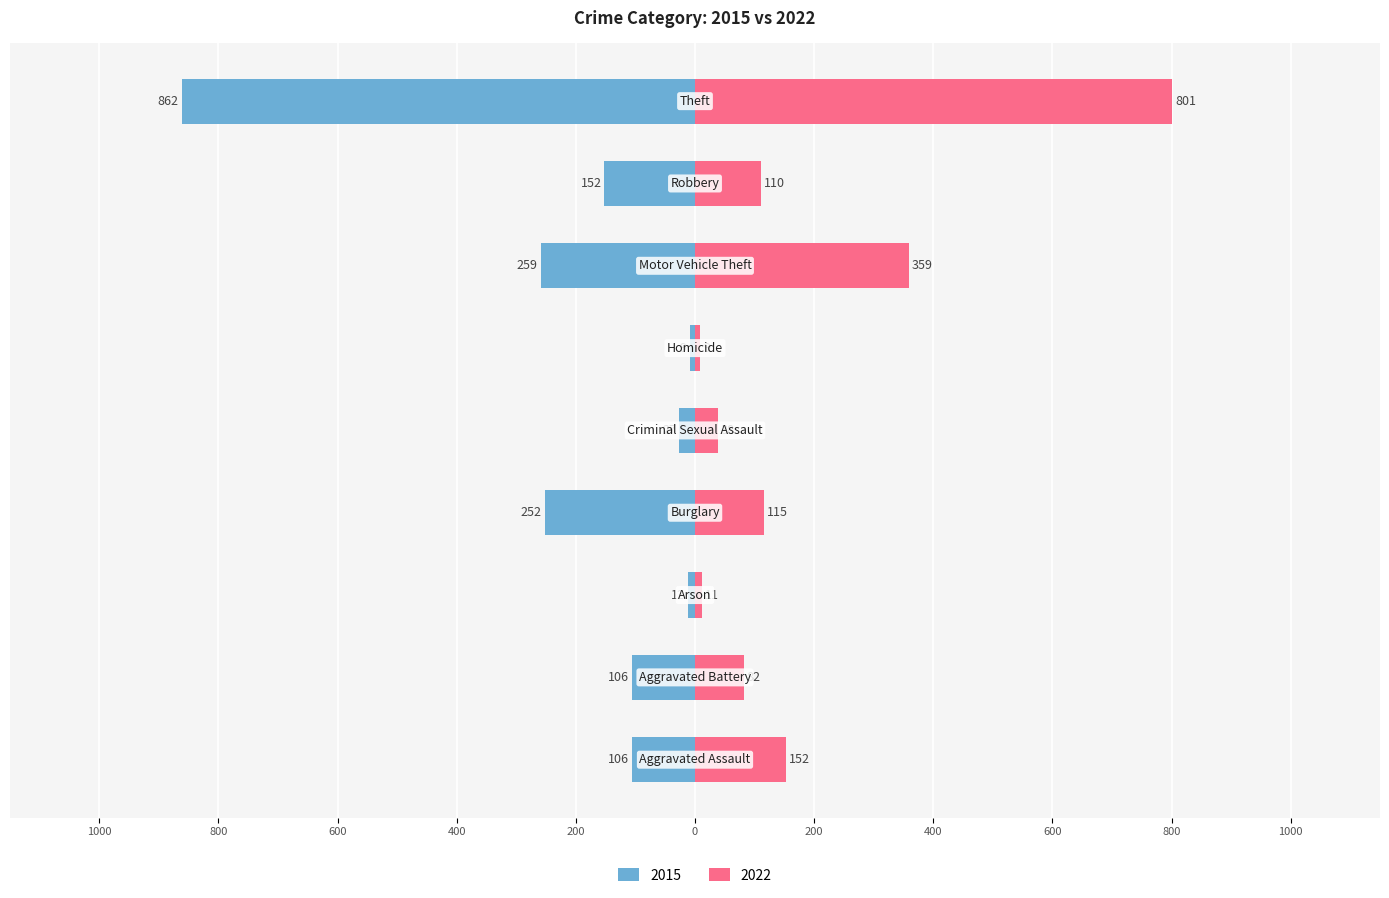

Reading left to right, transcribe all the data shown in this chart.

2015: Aggravated Assault=-106	Aggravated Battery=-106	Arson=-12	Burglary=-252	Criminal Sexual Assault=-27	Homicide=-9	Motor Vehicle Theft=-259	Robbery=-152	Theft=-862
2022: Aggravated Assault=152	Aggravated Battery=82	Arson=11	Burglary=115	Criminal Sexual Assault=38	Homicide=9	Motor Vehicle Theft=359	Robbery=110	Theft=801